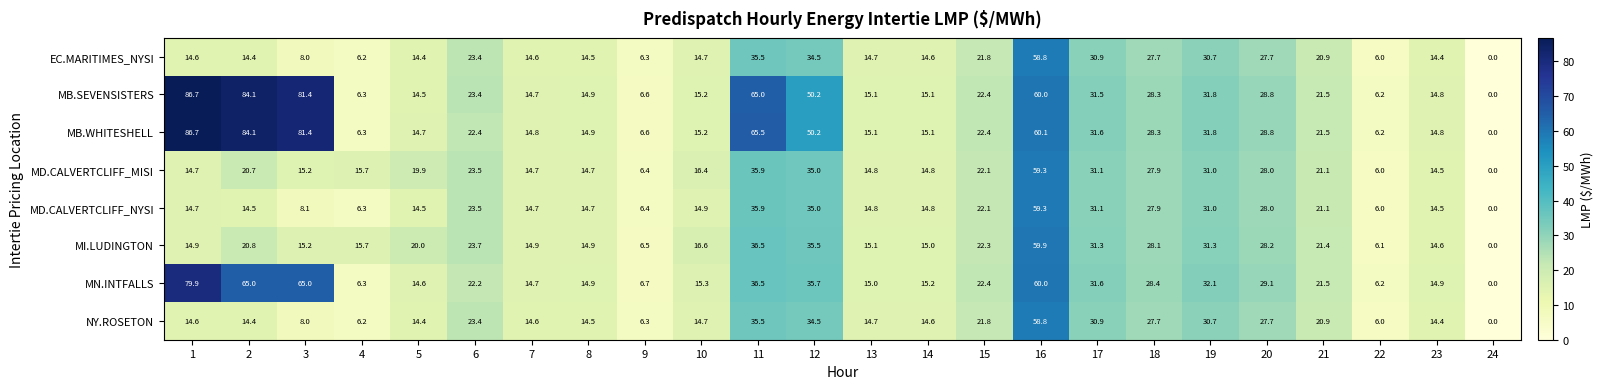

What is the difference between the highest and lowest values at 15?

0.6